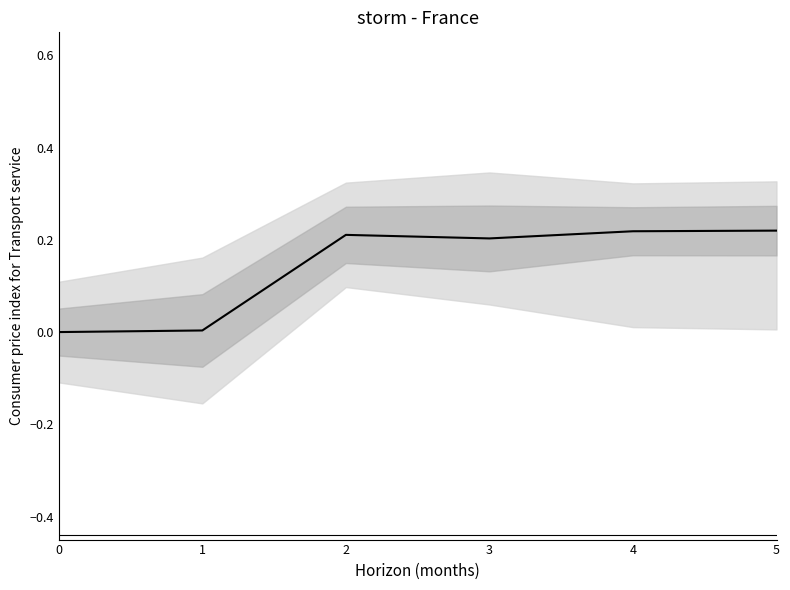

Reading right to left, list all the values displayed in this chart.

5=0.2	4=0.2	3=0.2	2=0.2	1=0.0	0=0.0